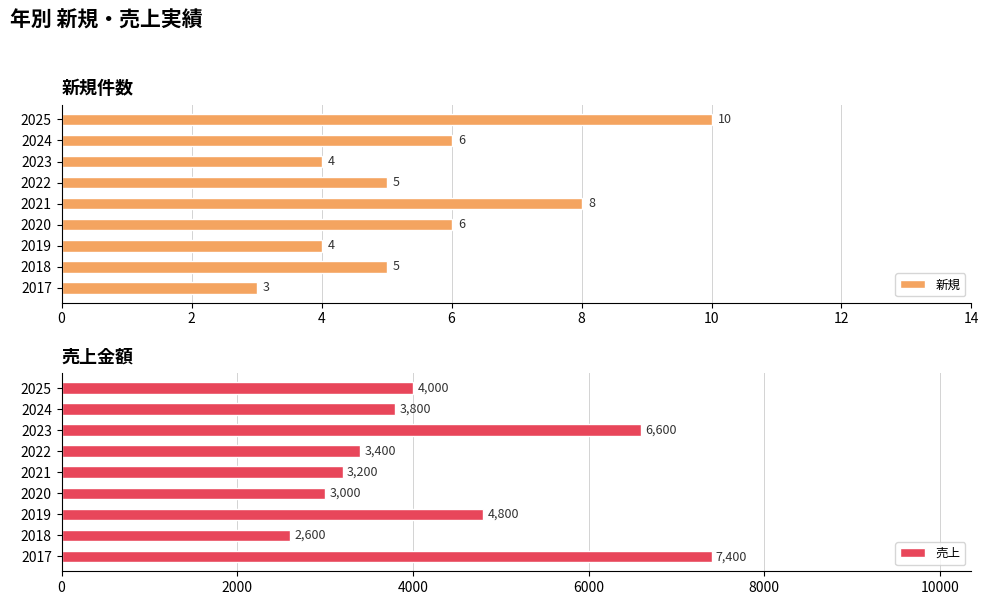

True or false: 新規 has a value of 2 at 2020.

False